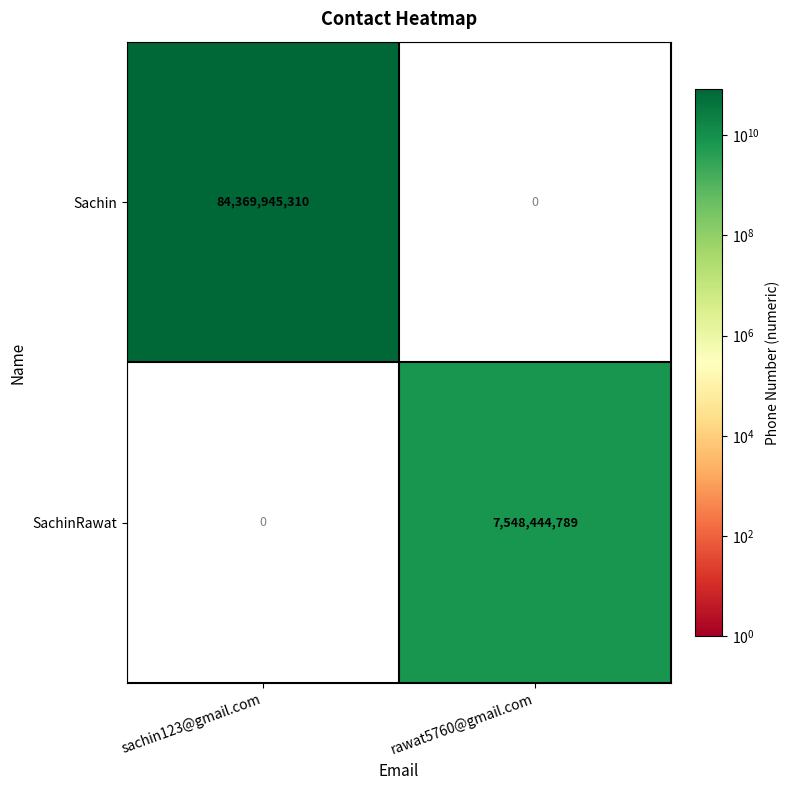

What is the total value across all series at sachin123@gmail.com?

84369945310